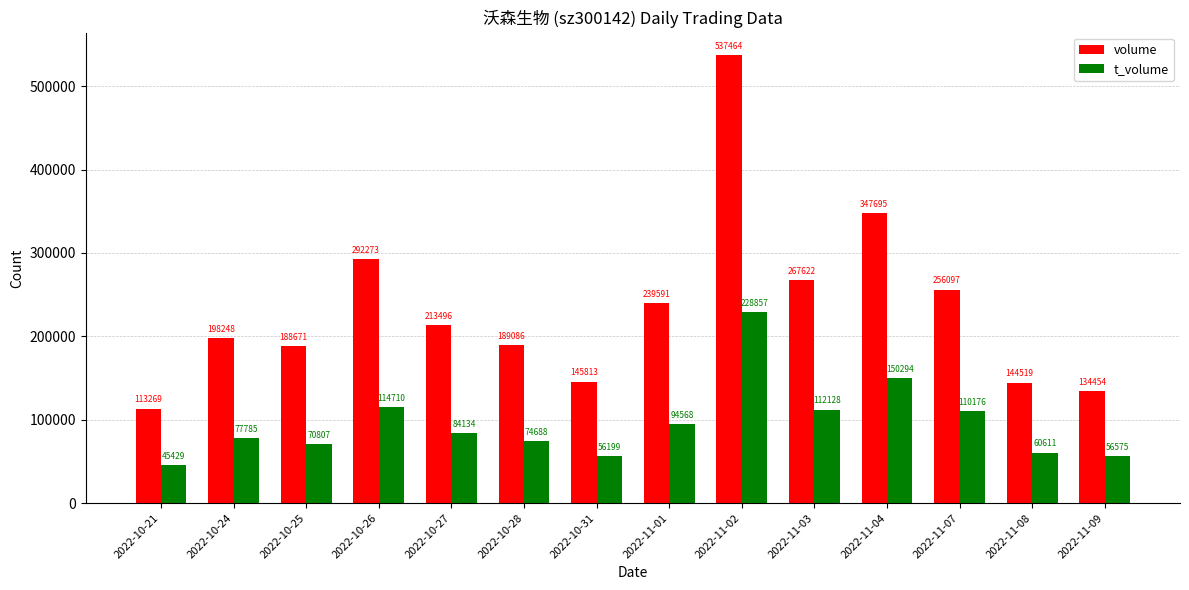

Rank the categories by t_volume value from highest to lowest.

2022-11-02, 2022-11-04, 2022-10-26, 2022-11-03, 2022-11-07, 2022-11-01, 2022-10-27, 2022-10-24, 2022-10-28, 2022-10-25, 2022-11-08, 2022-11-09, 2022-10-31, 2022-10-21